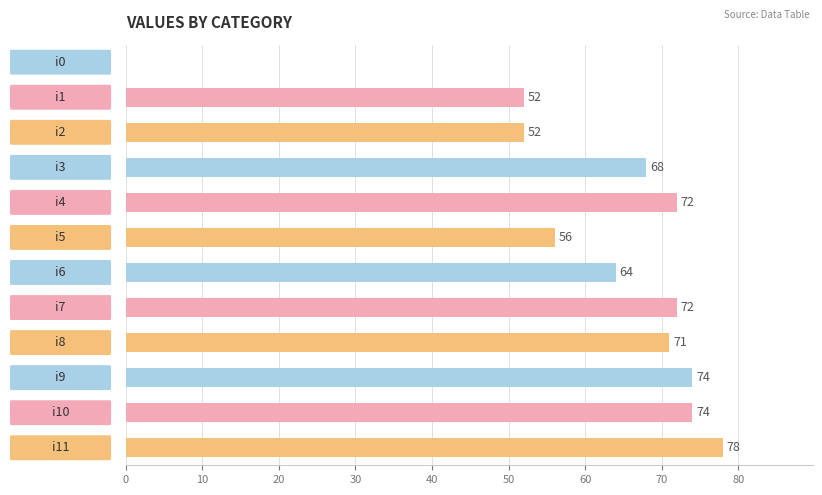

Are the bars grouped side by side (vs. stacked)?

No